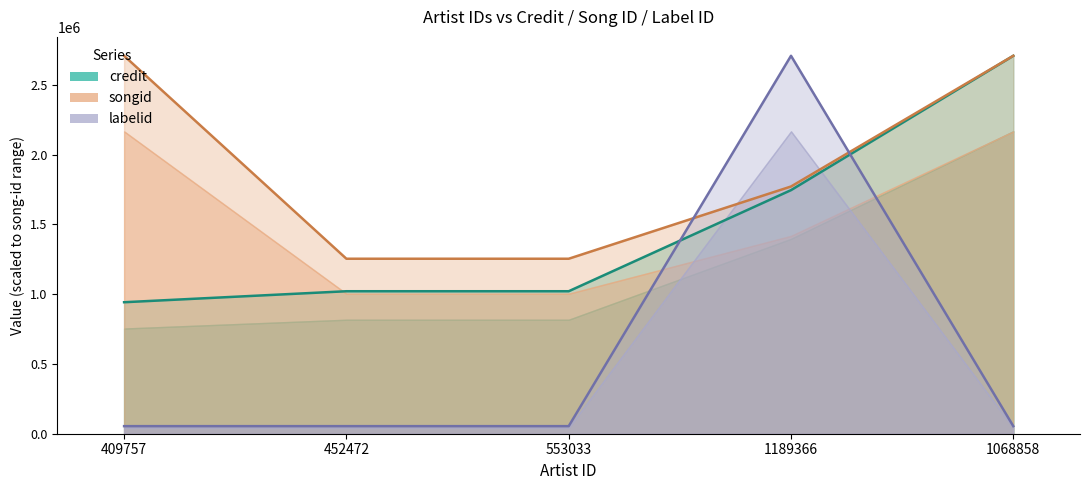

Rank the series by their maximum value, from highest to lowest.

credit, songid, labelid